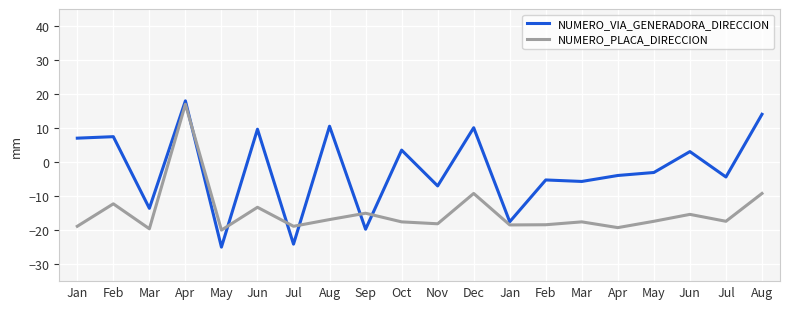

What is the difference between the NUMERO_VIA_GENERADORA_DIRECCION values at Dec and Jan?

3.1